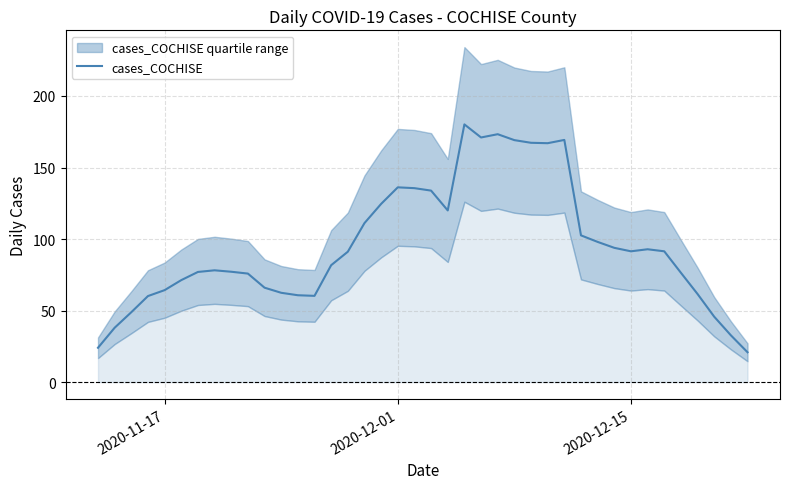

What is the minimum value for cases_COCHISE?

20.9